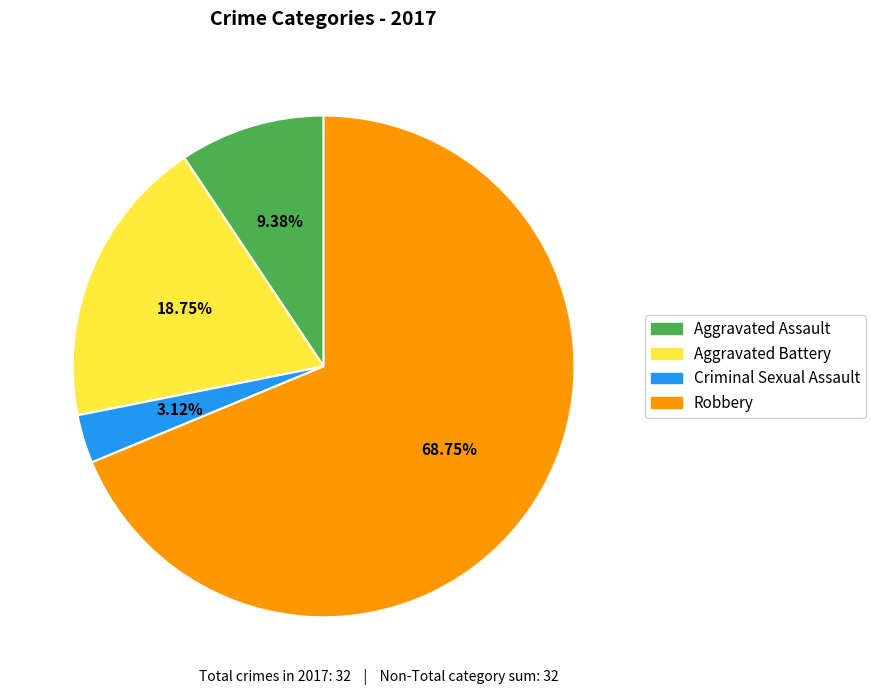

How many segments does this pie chart have?

4